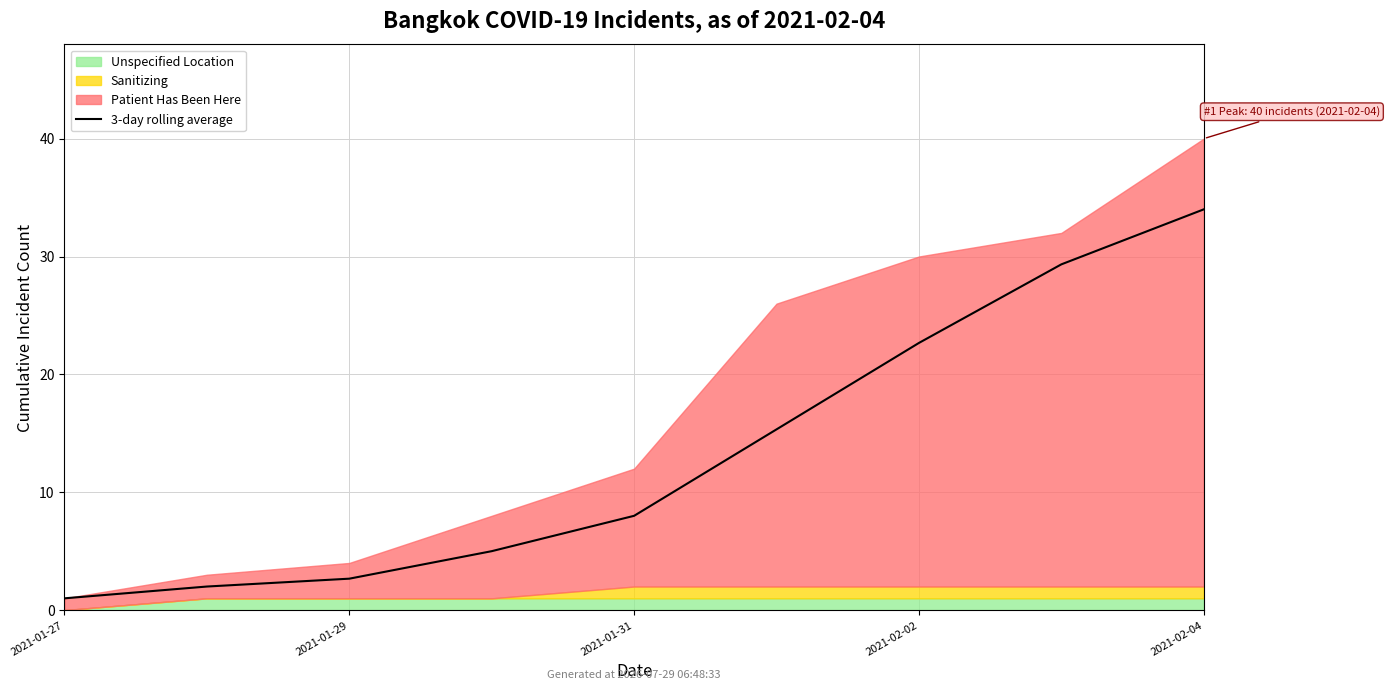

What is the ratio of the value at 5 to the value at 8?

0.5